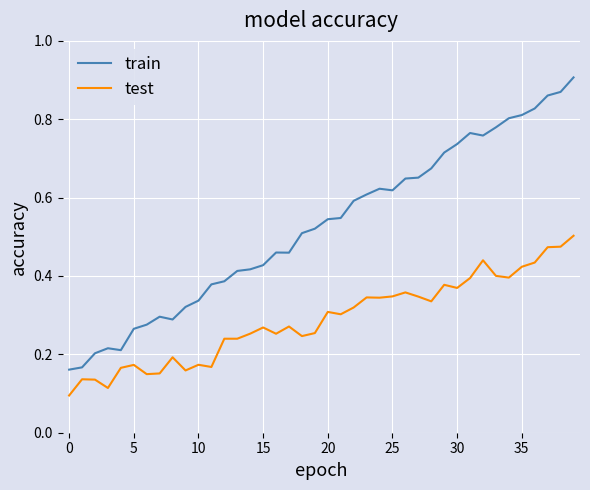

True or false: train and test cross at least once.

False